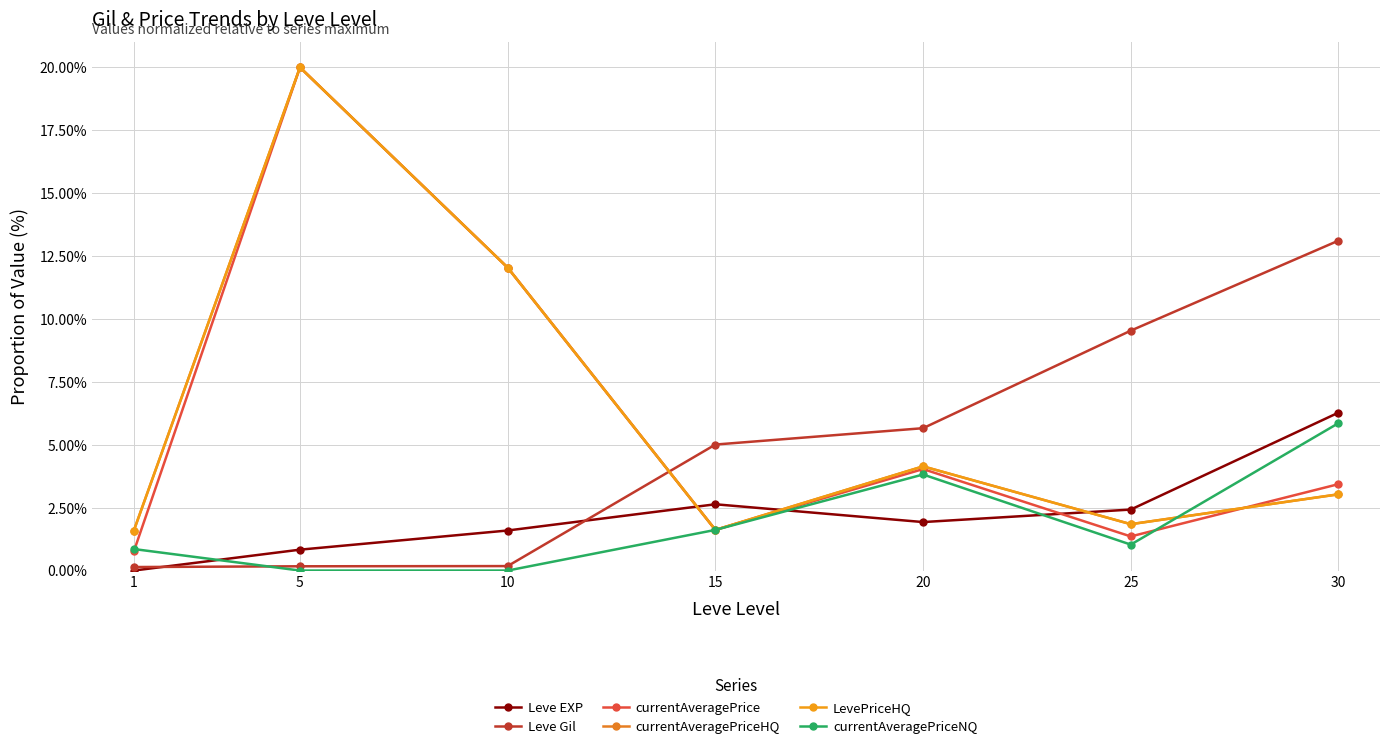

Between which two adjacent categories do Leve EXP and Leve Gil first intersect?

1 and 5